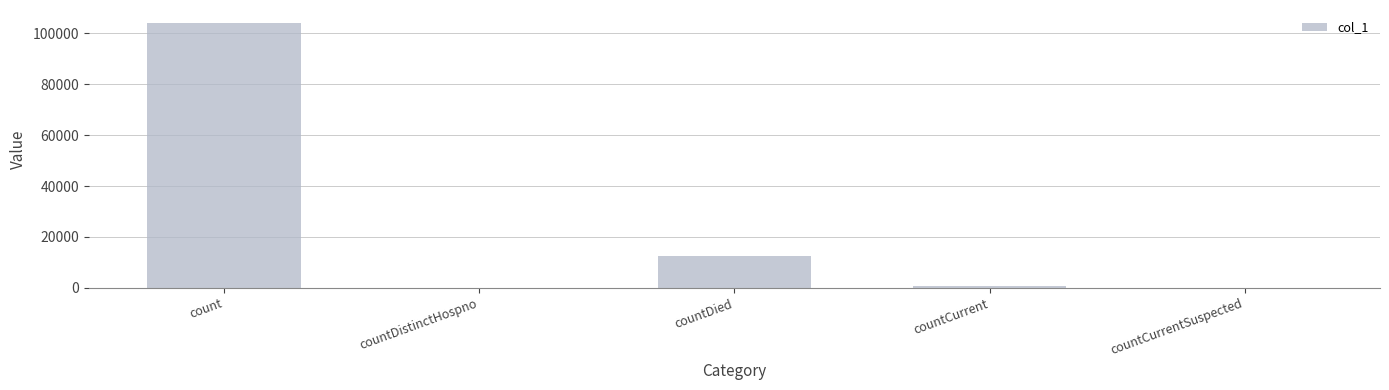

What is the change in value from count to countDistinctHospno?

-103966